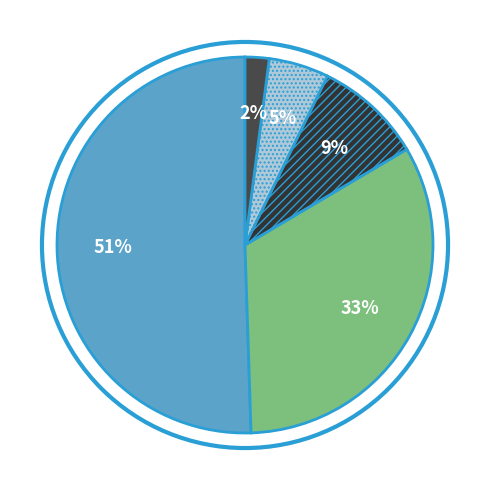

Count the number of slices in the pie.

5